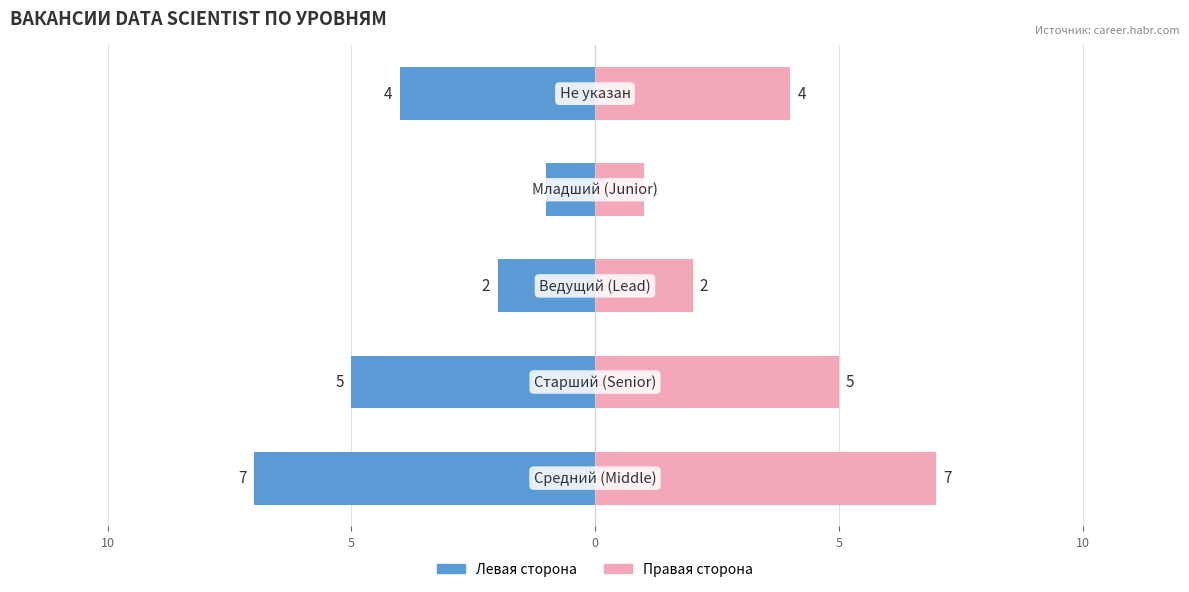

Reading left to right, extract all data points from this chart.

Количество вакансий (левая сторона): 15=-7	10=-5	5=-2	0=-1	5=-4
Количество вакансий (правая сторона): 15=7	10=5	5=2	0=1	5=4